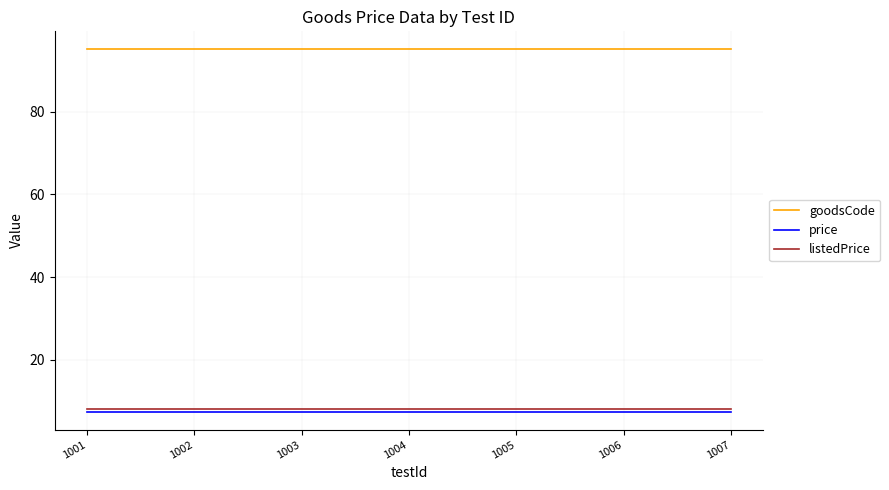

True or false: goodsCode and listedPrice intersect in this chart.

False